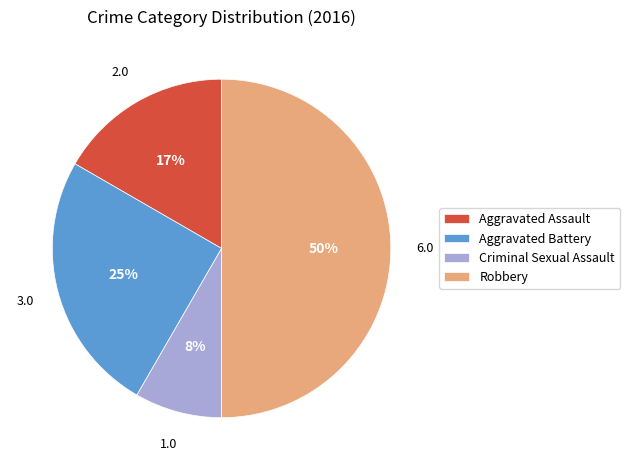

What is the smallest slice in the pie chart?

Criminal Sexual Assault